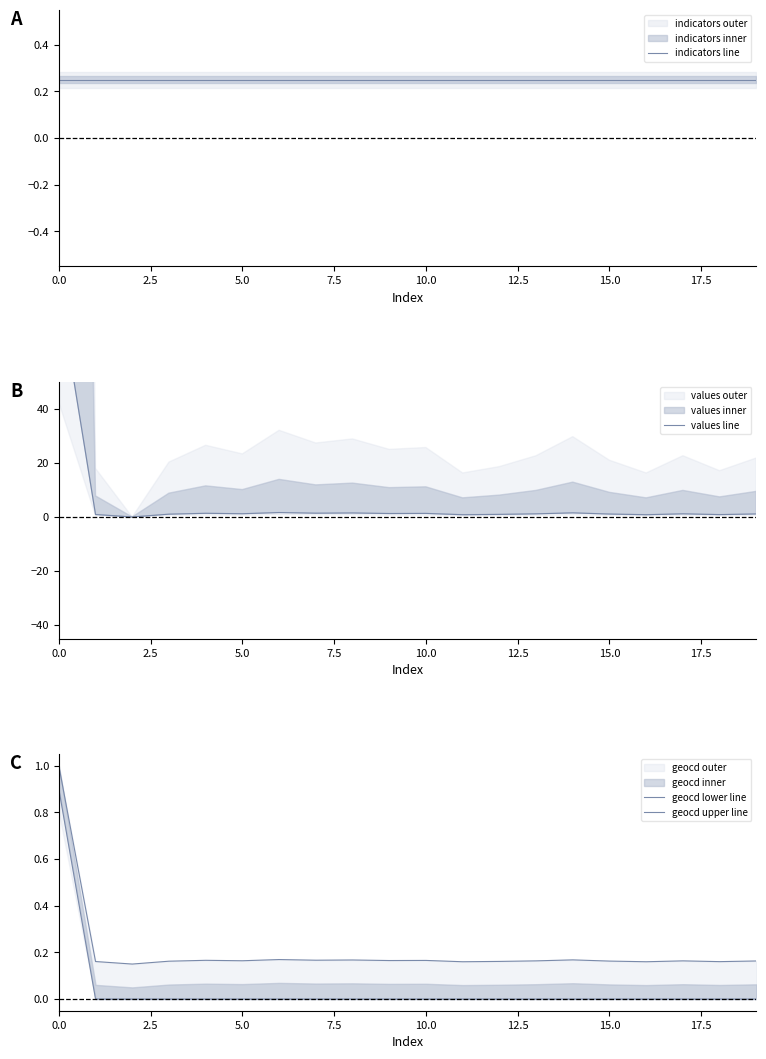

Reading left to right, transcribe all the data shown in this chart.

indicators line: 0.2	0.2	0.2	0.2	0.2	0.2	0.2	0.2	0.2	0.2	0.2	0.2	0.2	0.2	0.2	0.2	0.2	0.2	0.2	0.2
values line: 84.9	0.9	0.0	1.0	1.4	1.2	1.6	1.4	1.5	1.3	1.3	0.8	1.0	1.2	1.5	1.1	0.8	1.2	0.9	1.1
geocd lower line: 0.9	0.0	0.0	0.0	0.0	0.0	0.0	0.0	0.0	0.0	0.0	0.0	0.0	0.0	0.0	0.0	0.0	0.0	0.0	0.0
geocd upper line: 1.0	0.2	0.1	0.2	0.2	0.2	0.2	0.2	0.2	0.2	0.2	0.2	0.2	0.2	0.2	0.2	0.2	0.2	0.2	0.2